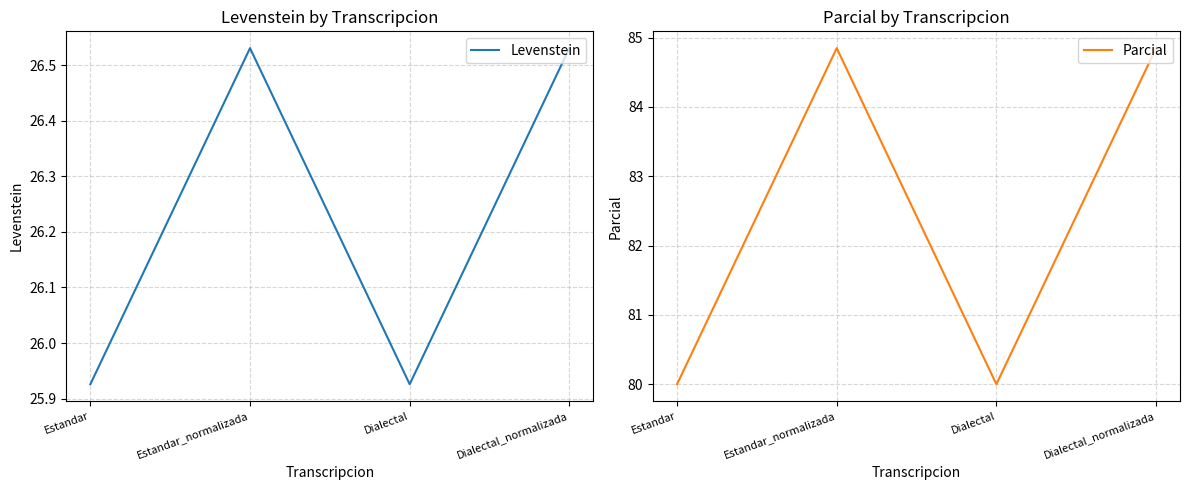

At which category does the chart reach its minimum across all series?

Estandar